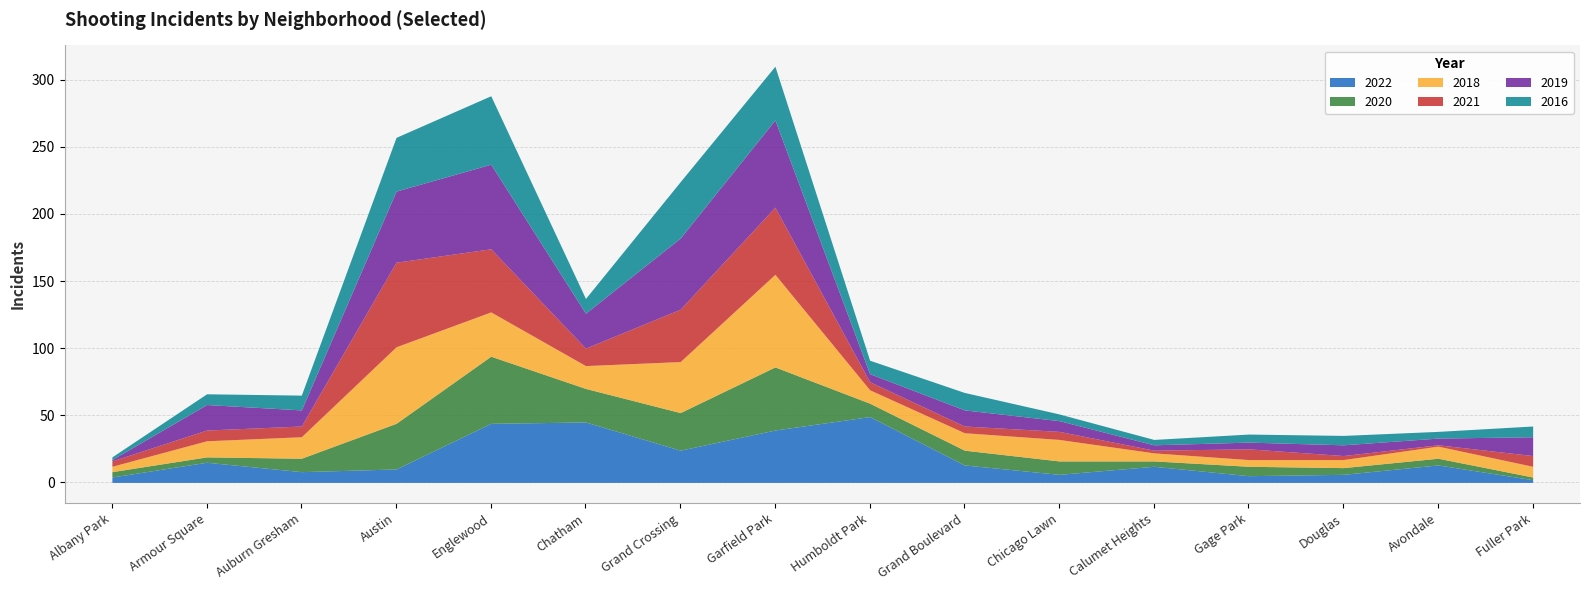

What value does the 2016 series have at Fuller Park, to the nearest 10?

10